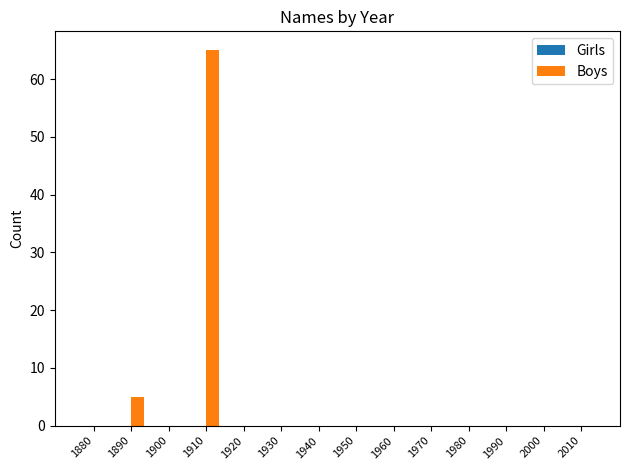

Reading left to right, extract all data points from this chart.

1880=0	1890=5	1900=0	1910=65	1920=0	1930=0	1940=0	1950=0	1960=0	1970=0	1980=0	1990=0	2000=0	2010=0